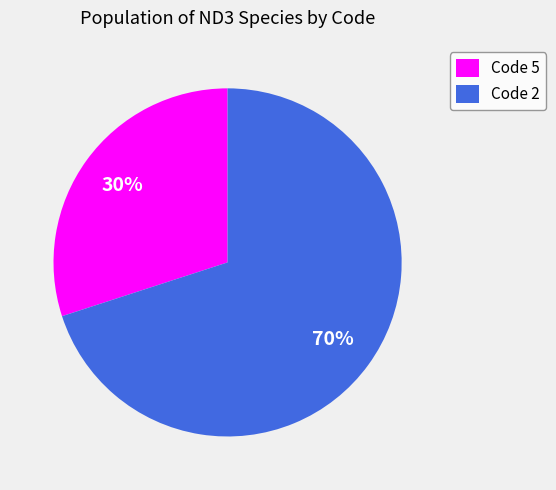

Approximately how many times larger is the value at Code 5 compared to Code 2?

0.4